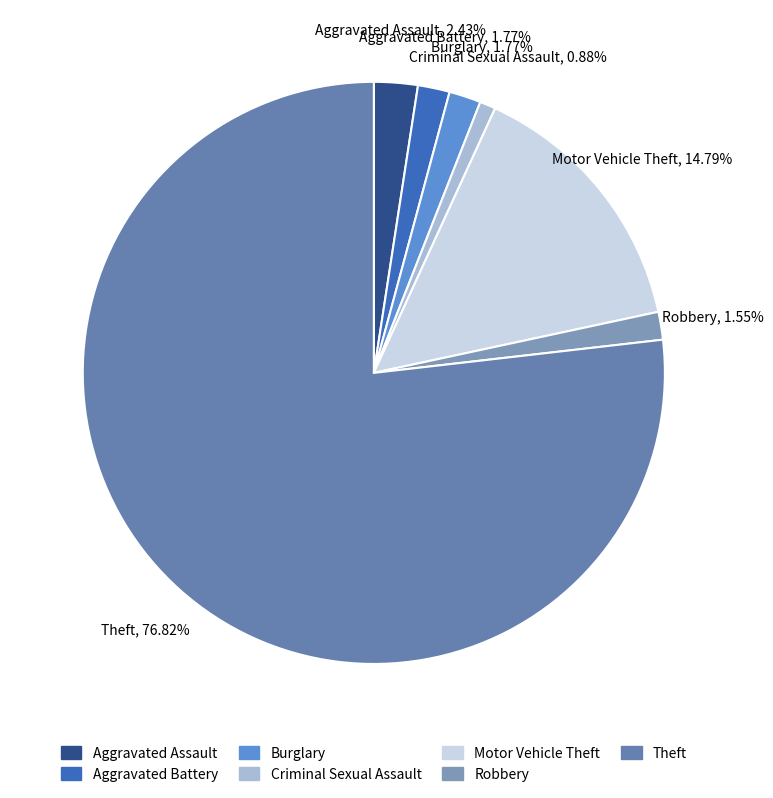

Between Motor Vehicle Theft and Burglary, which is larger?

Motor Vehicle Theft